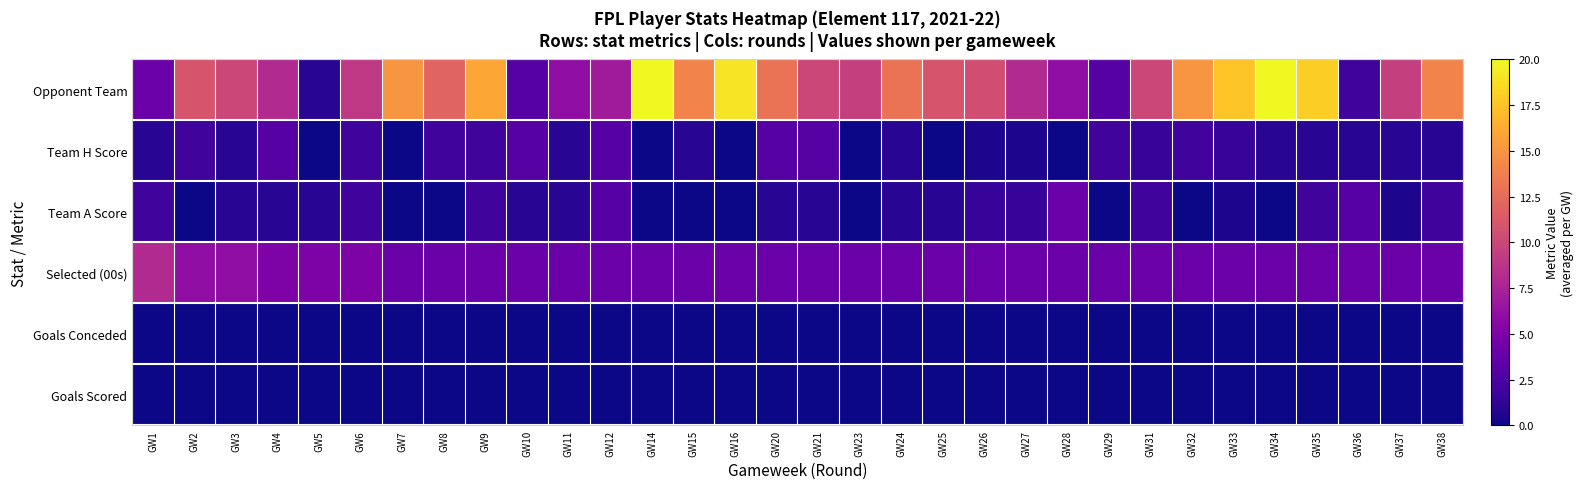

Which series has the widest spread of values?

Opponent Team